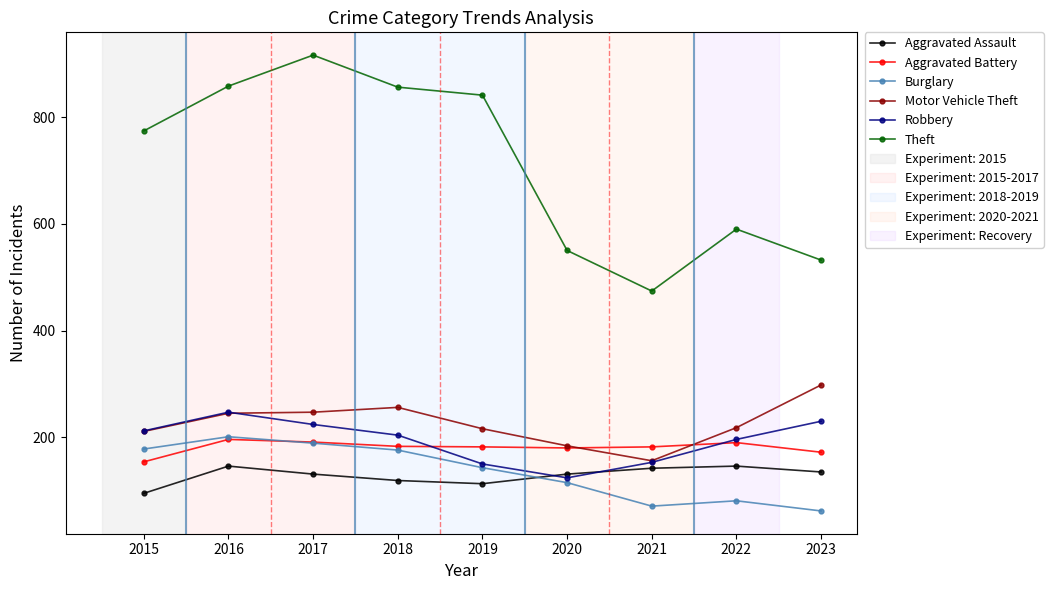

True or false: Theft and Motor Vehicle Theft cross at least once.

False